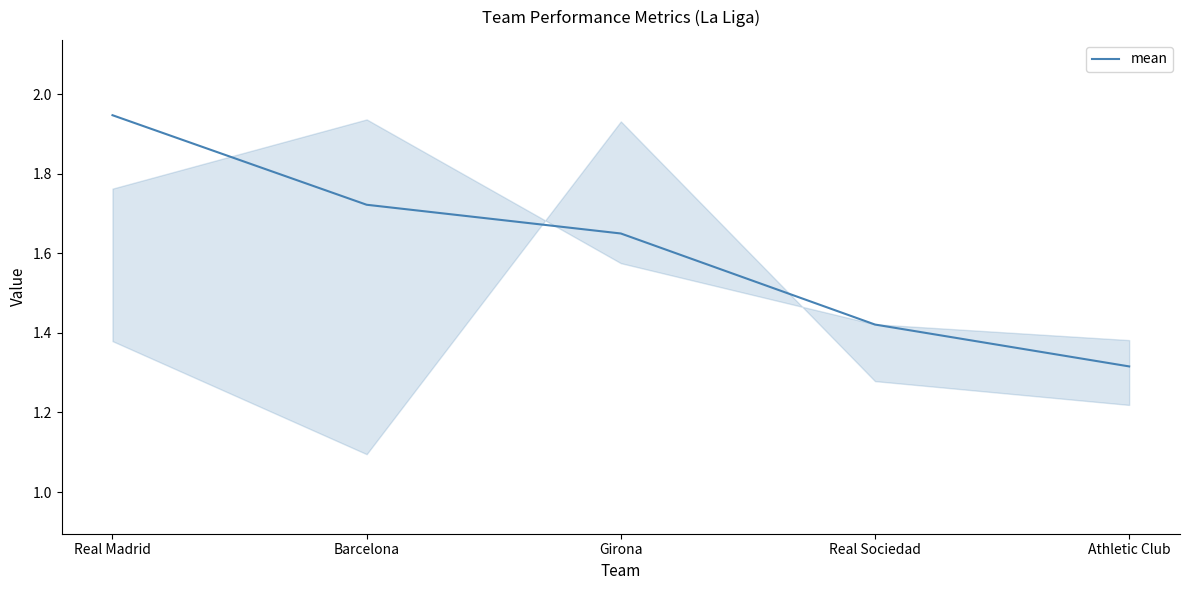

Which category has the lowest value across all series?

Athletic Club